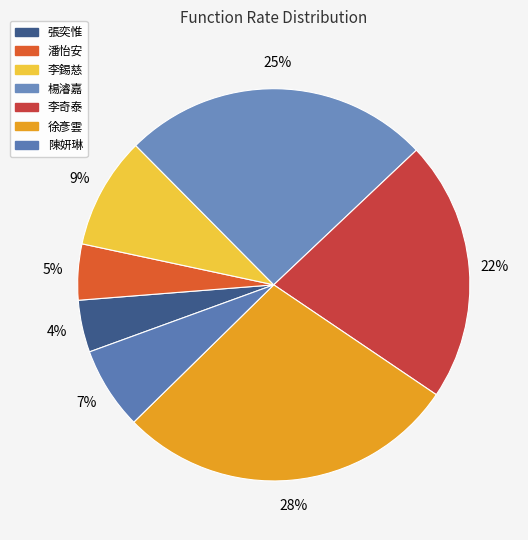

To the nearest percent, what percentage of the pie is 陳妍琳?

7%